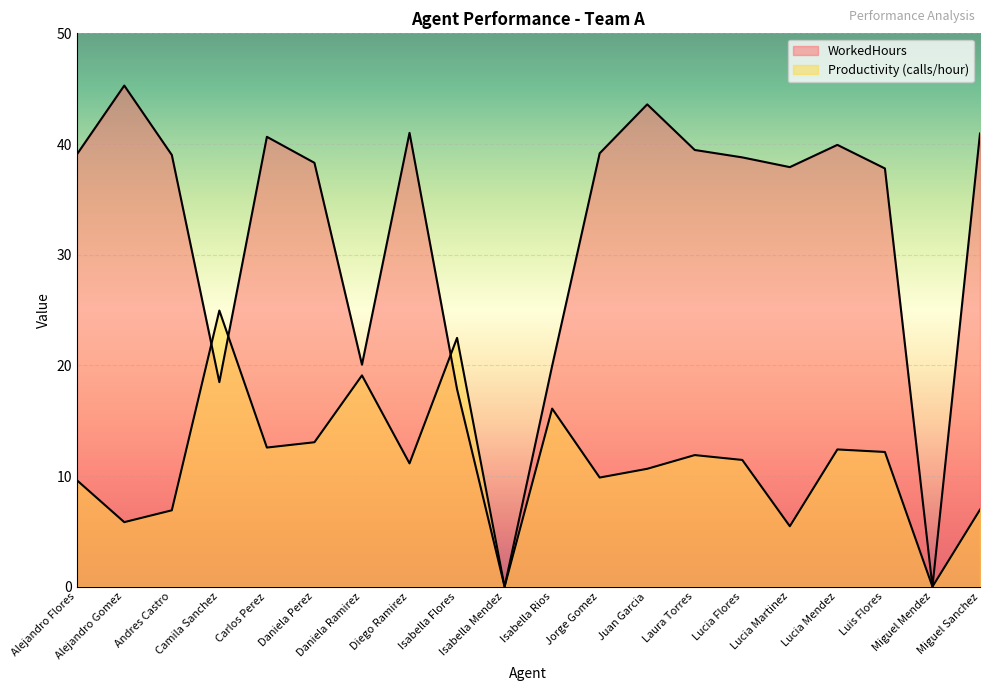

Which has a higher value, Miguel Mendez or Daniela Perez?

Daniela Perez